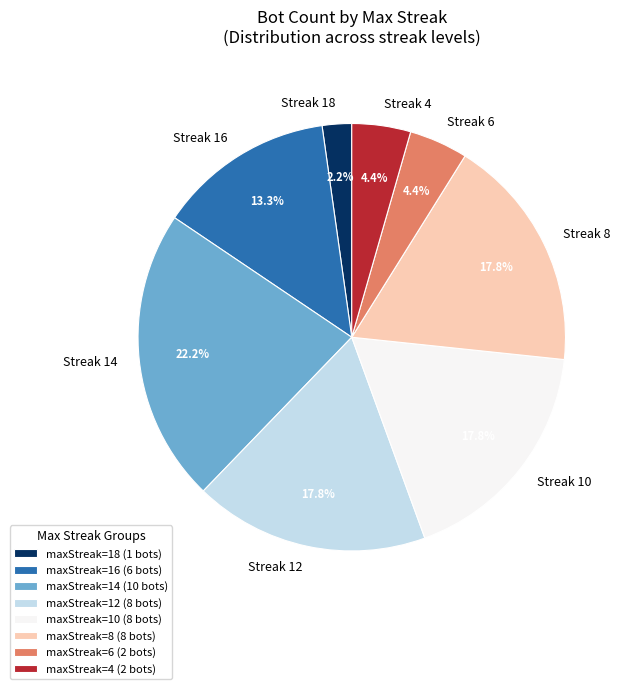

What is the ratio of the value at maxStreak=12 (8 bots) to the value at maxStreak=10 (8 bots)?

1.0